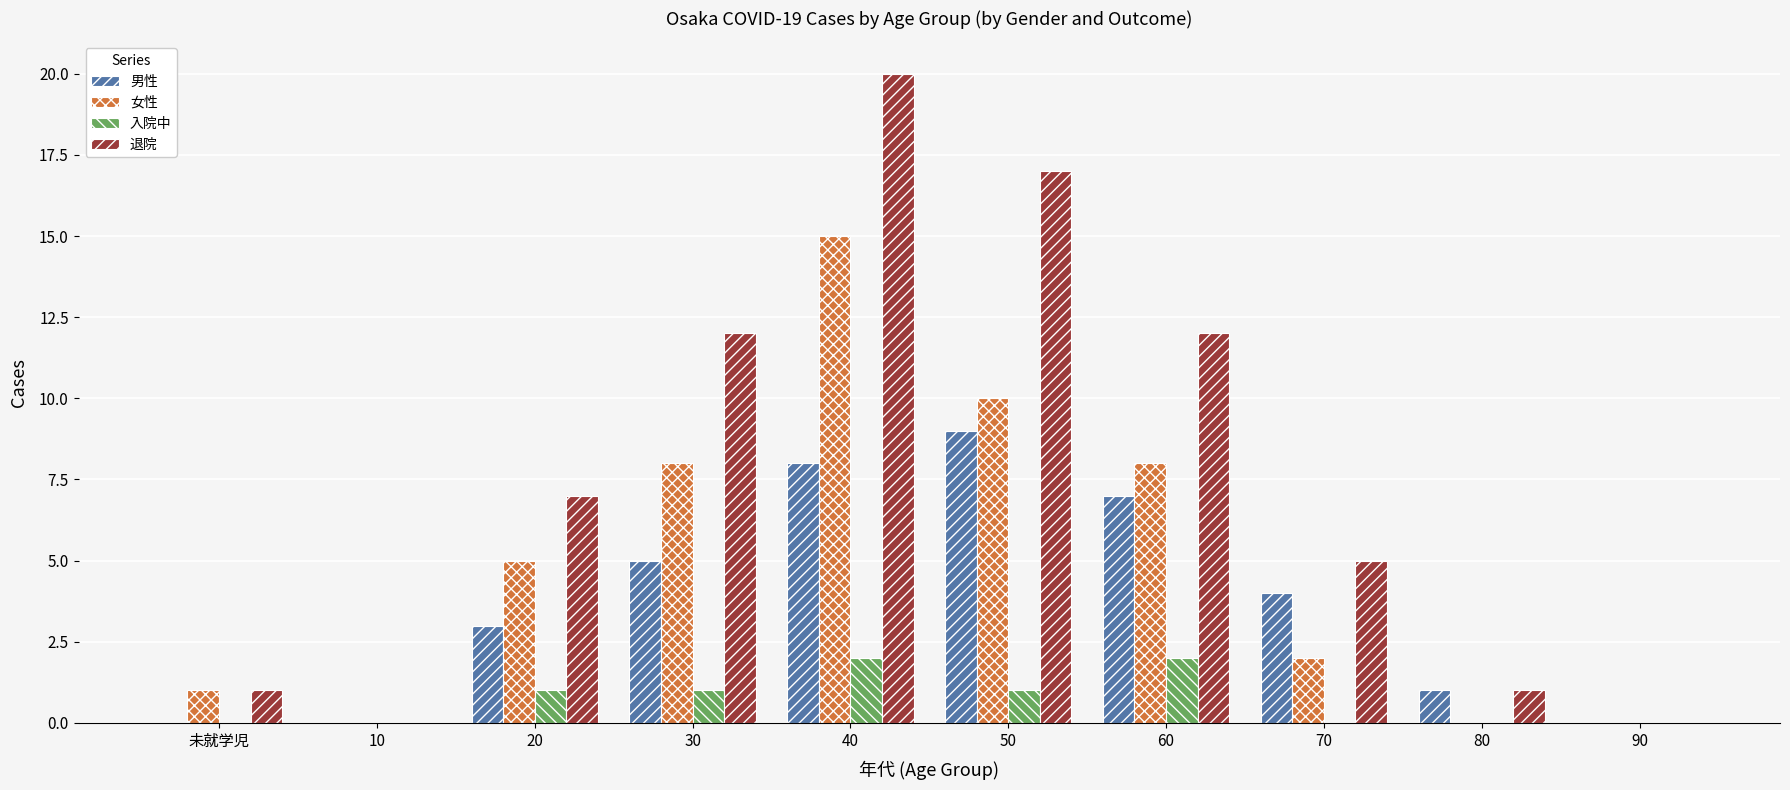

How many groups of bars are there?

10